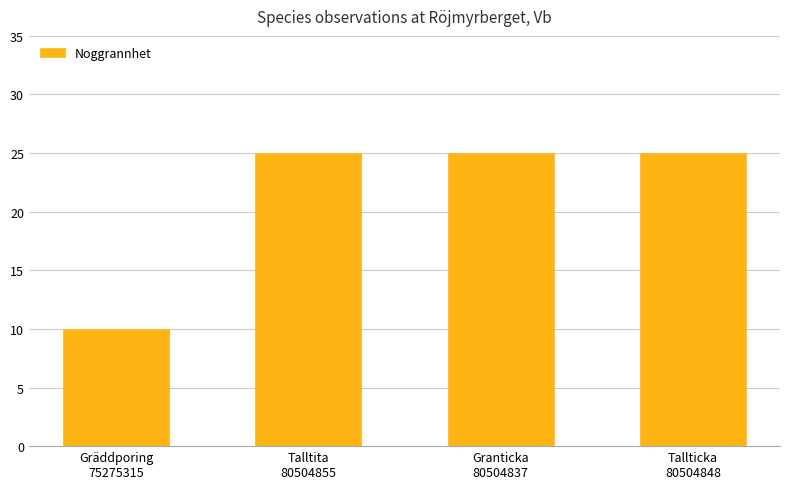

Are the bars grouped side by side (vs. stacked)?

No